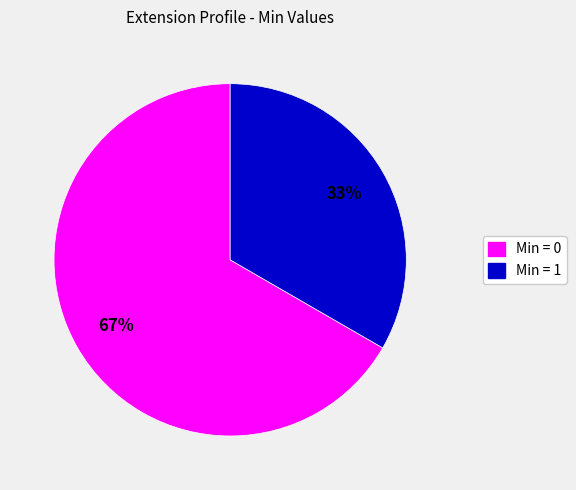

Count the number of slices in the pie.

2